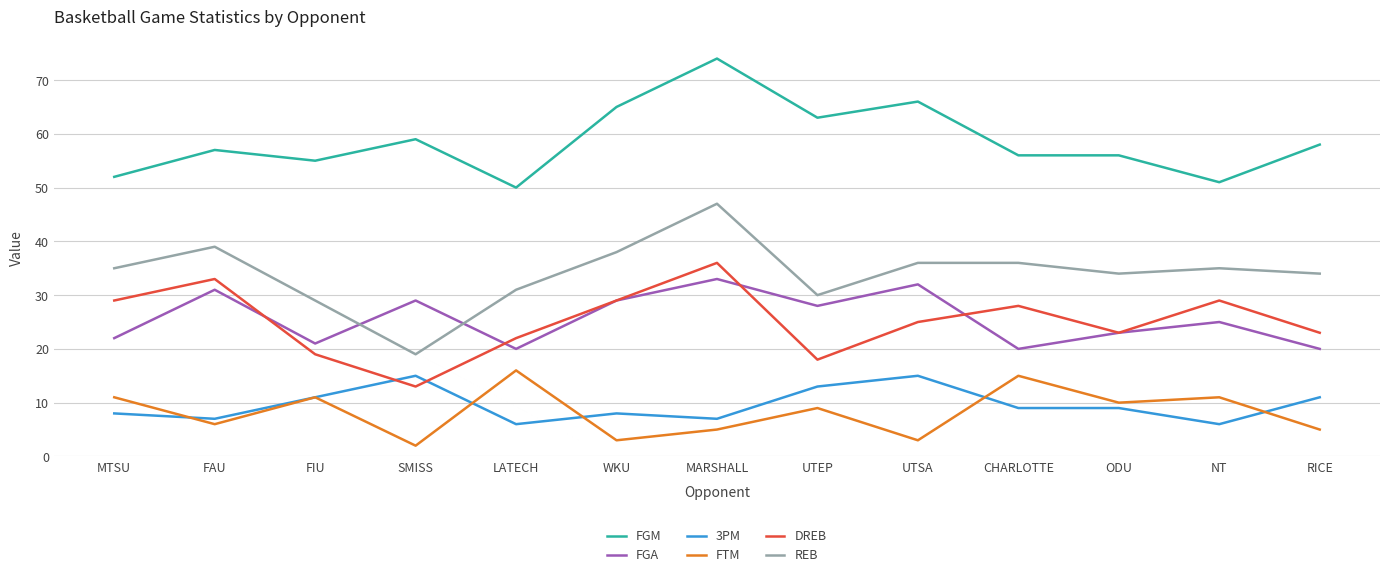

What is the difference between the second highest and minimum values in the 3PM series?

9